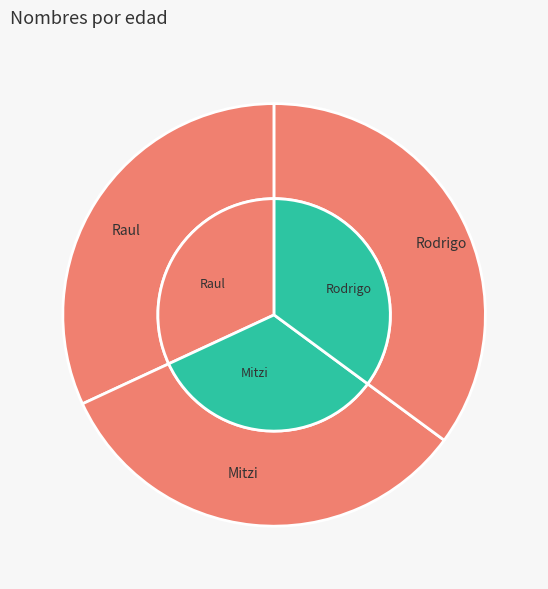

Combined, what portion of the pie is Raul and Rodrigo?

67.0%